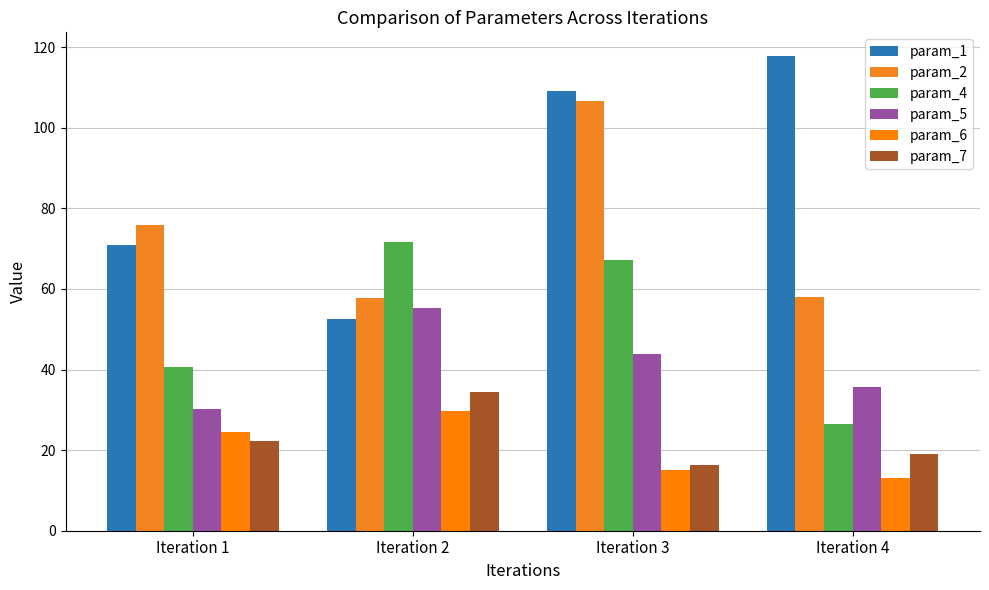

Is it true that param_7 equals 10.3 at Iteration 4?

False